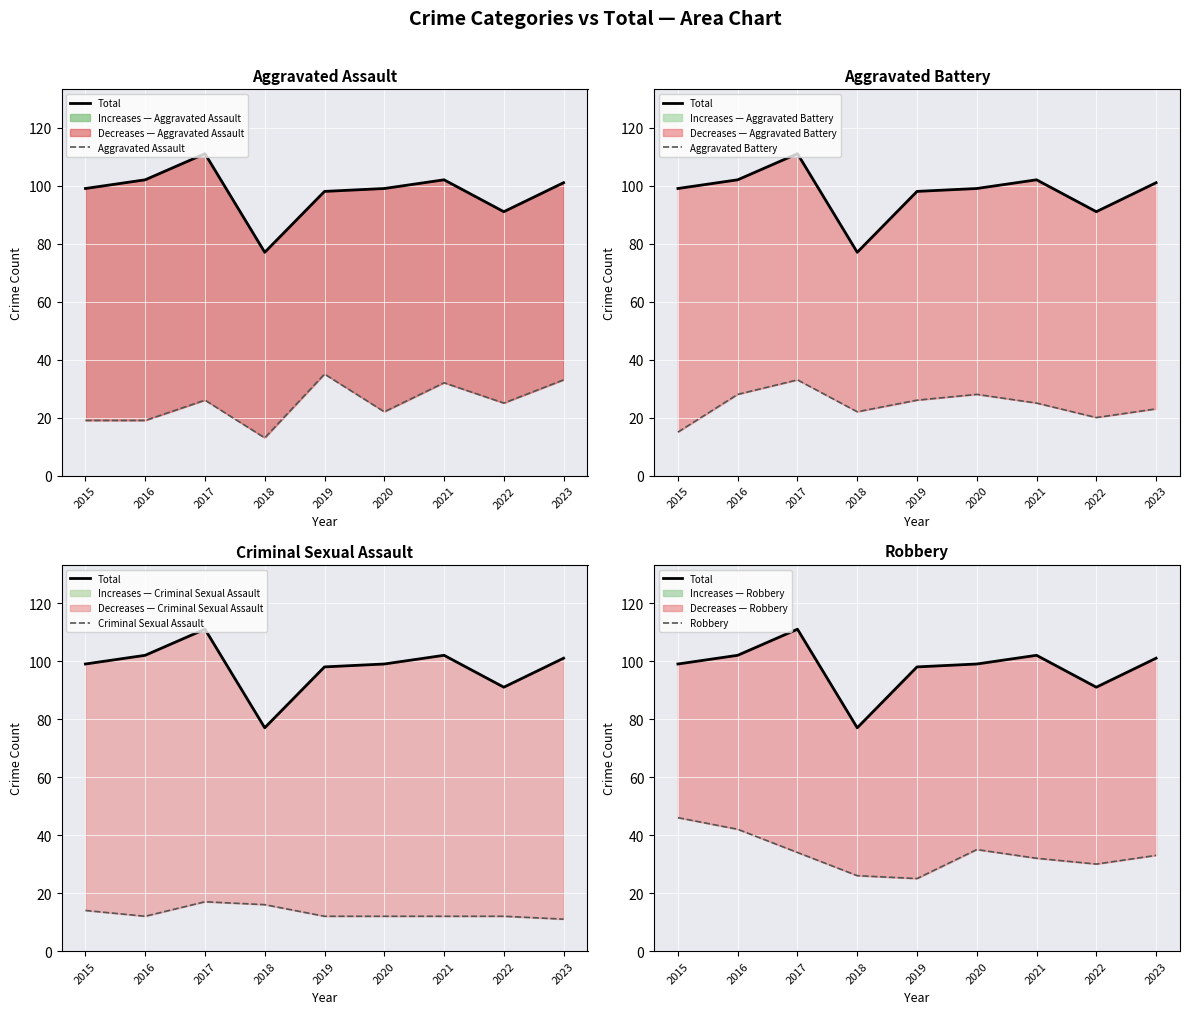

What is the highest value of the Total series?

111